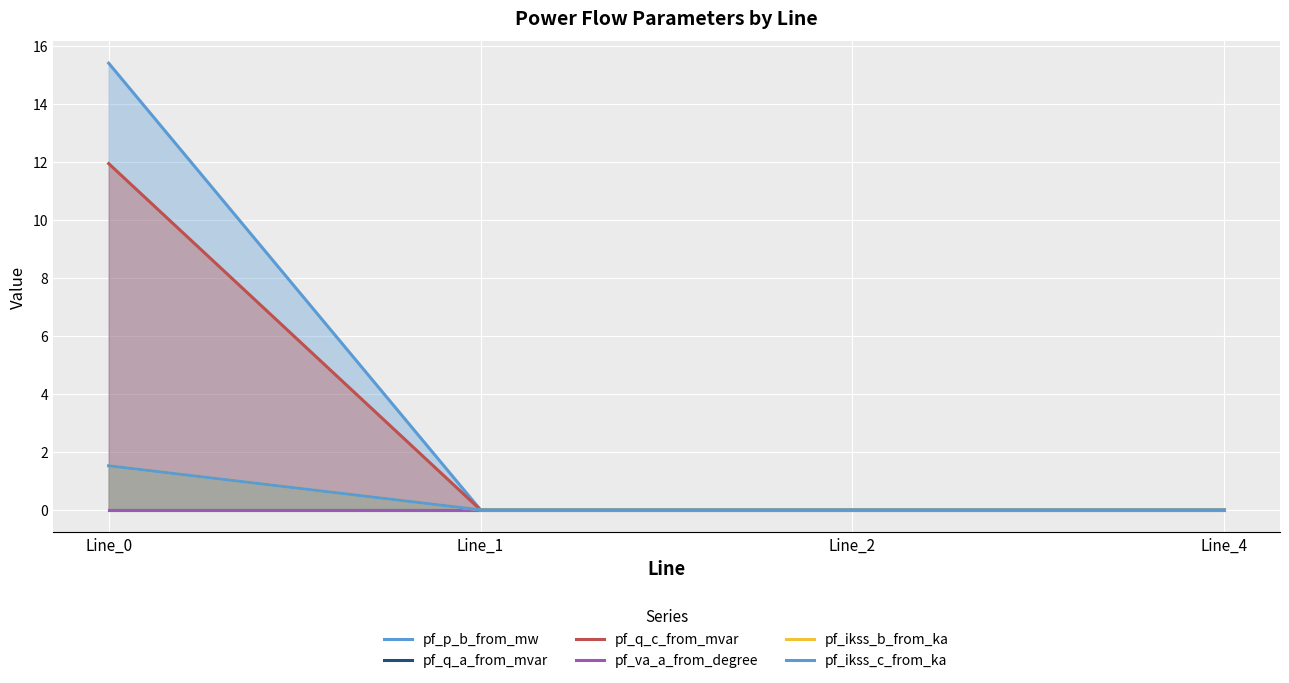

Which series changed the most between Line_1 and Line_2?

pf_p_b_from_mw